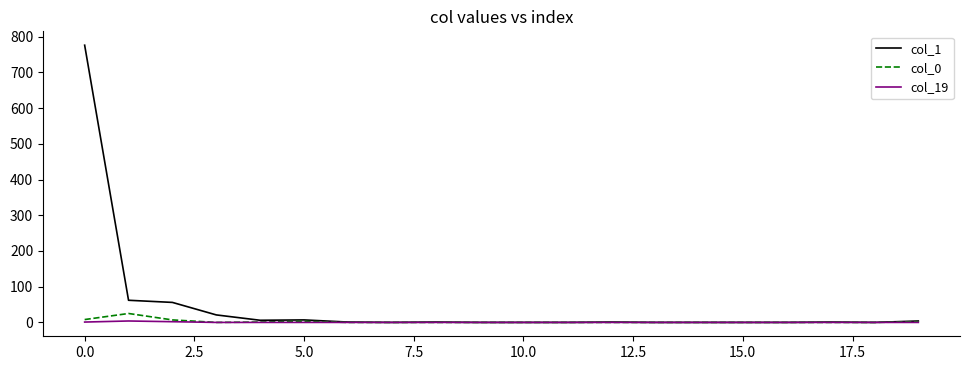

Which series has the widest spread of values?

col_1